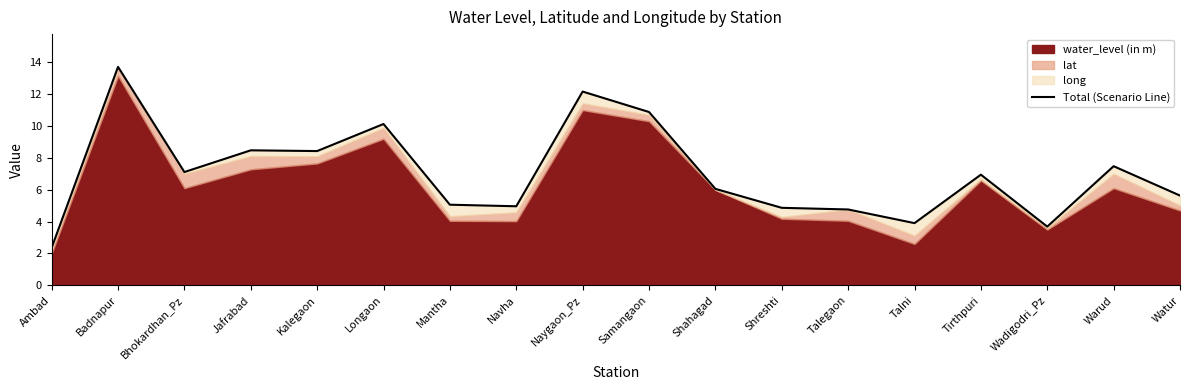

What is the smallest value displayed?

2.4